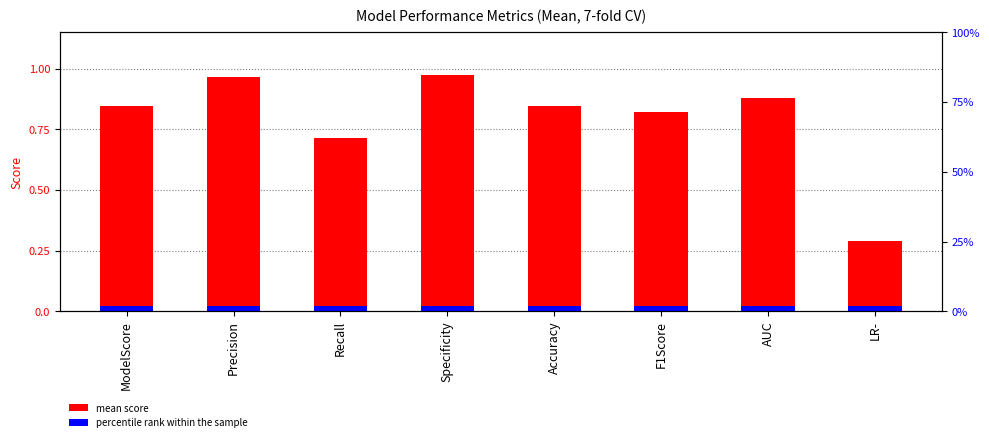

The chart shows a value of 0.9 at AUC. True or false?

True